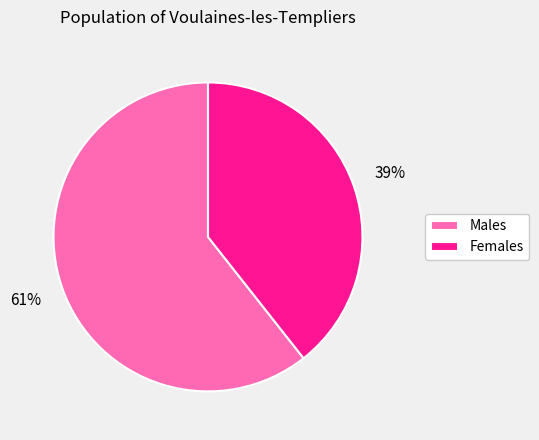

Is it true that Females is 39% of the pie?

True